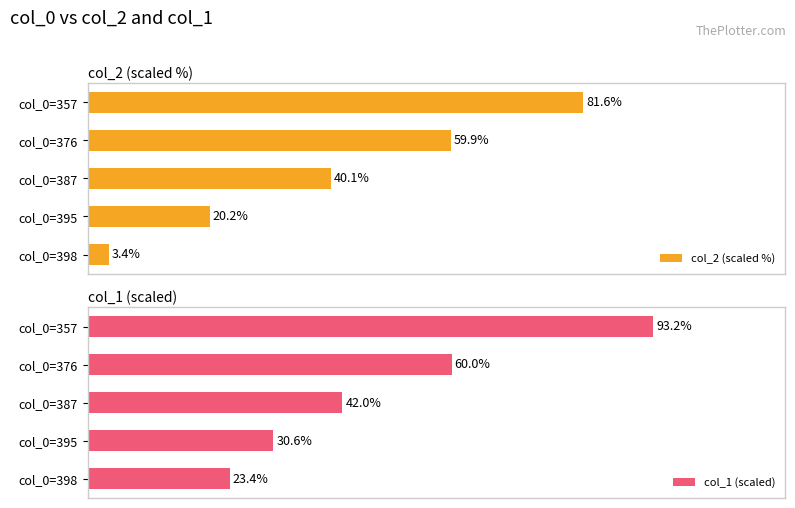

List the labels in order of col_2 (scaled %) value, smallest first.

col_0=398, col_0=395, col_0=387, col_0=376, col_0=357